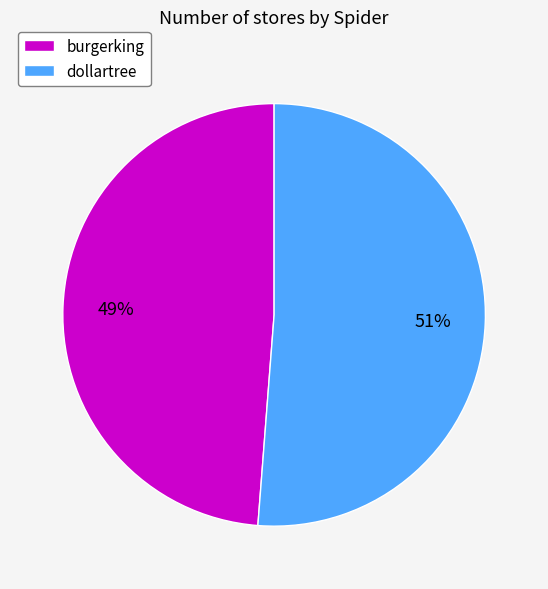

Rank the categories by value from lowest to highest.

burgerking, dollartree